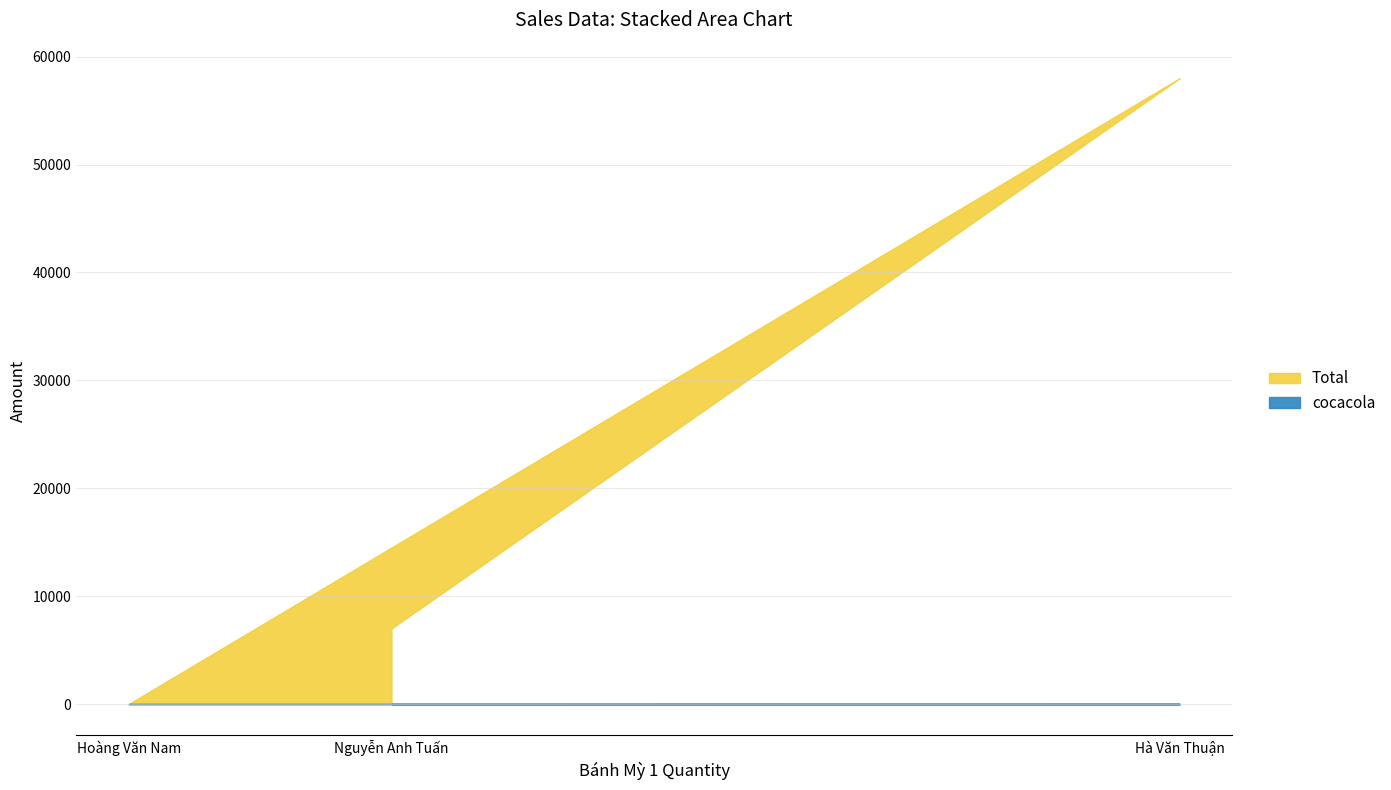

Rank the categories by cocacola value from lowest to highest.

Nguyễn Anh Tuấn, Hoàng Văn Nam, Hà Văn Thuận